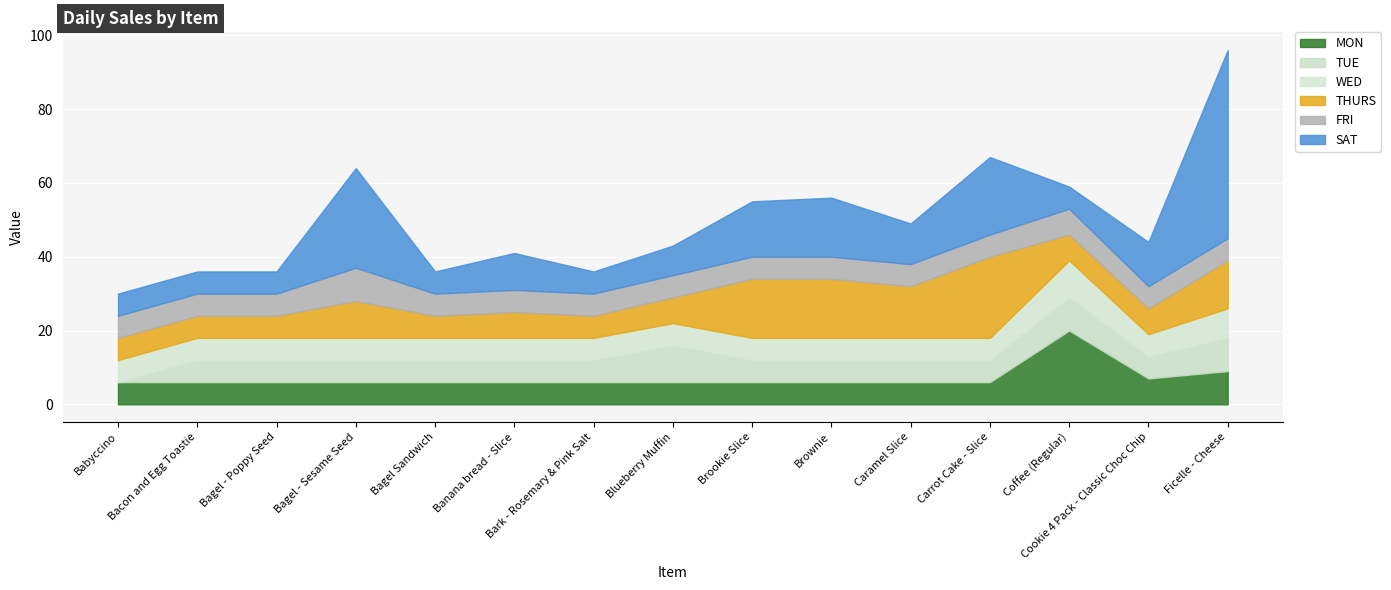

What is the label of the 11th point from the right?

Bagel Sandwich